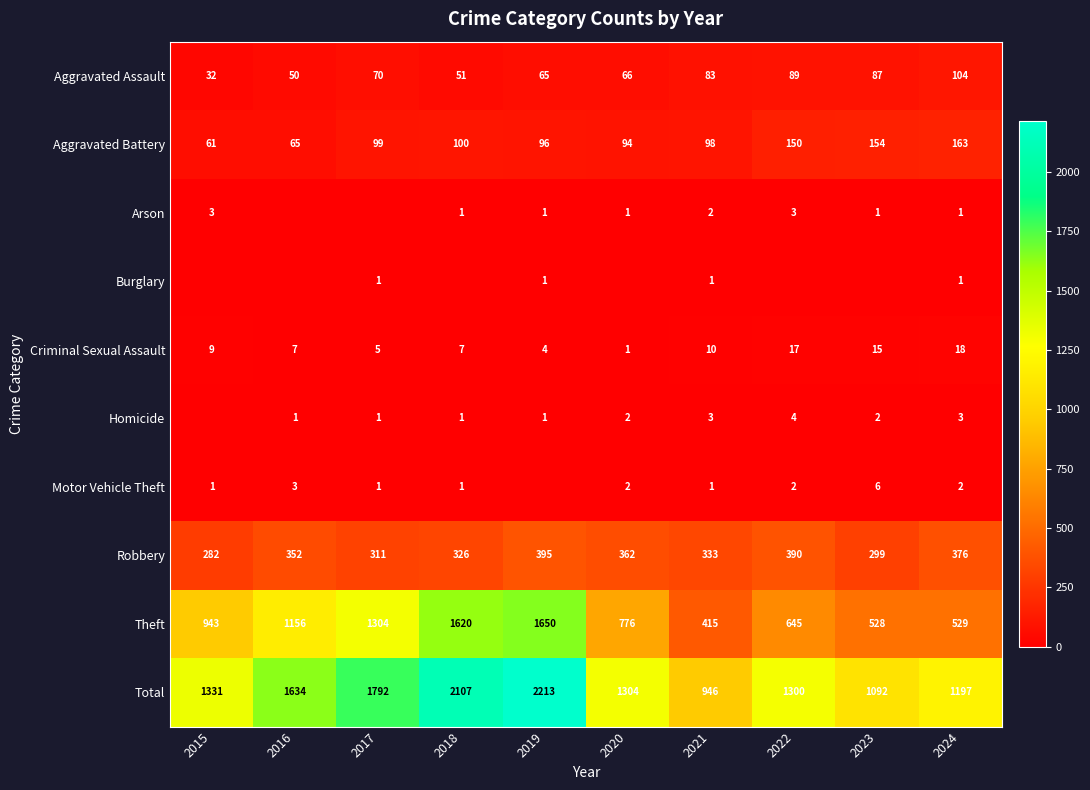

What is the total value across all series at 2022?

2600